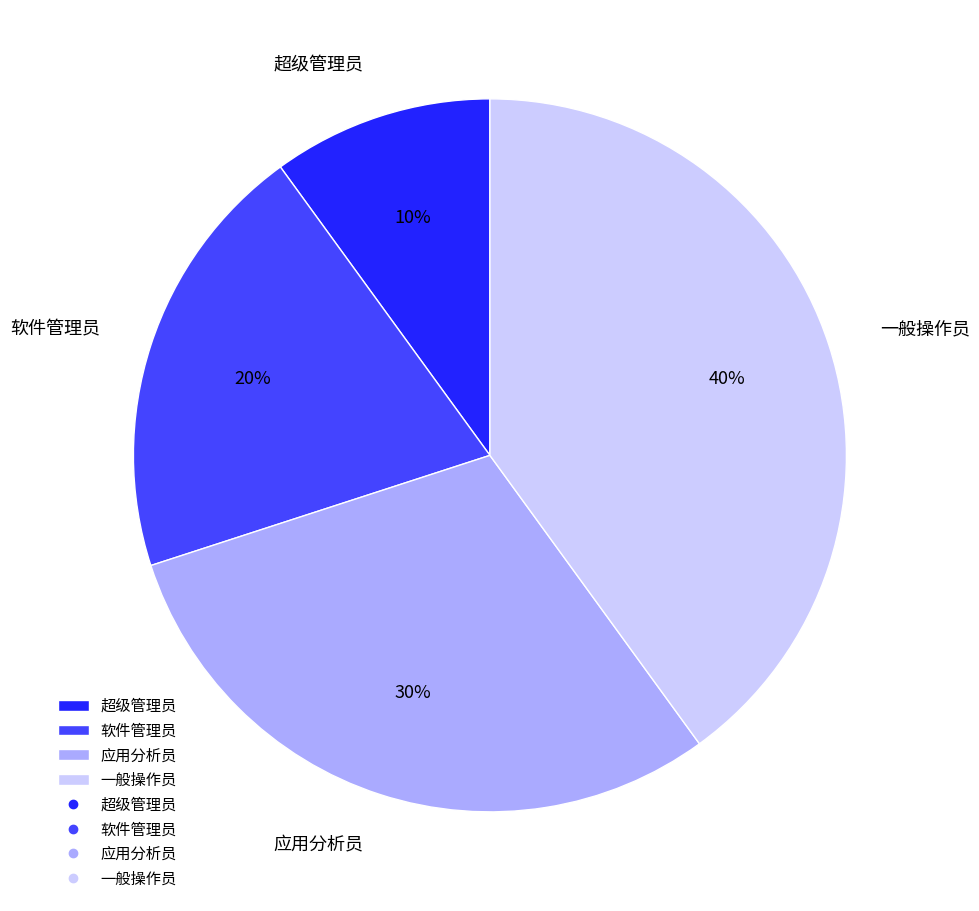

To the nearest percent, what is the combined percentage of 软件管理员 and 一般操作员?

60%